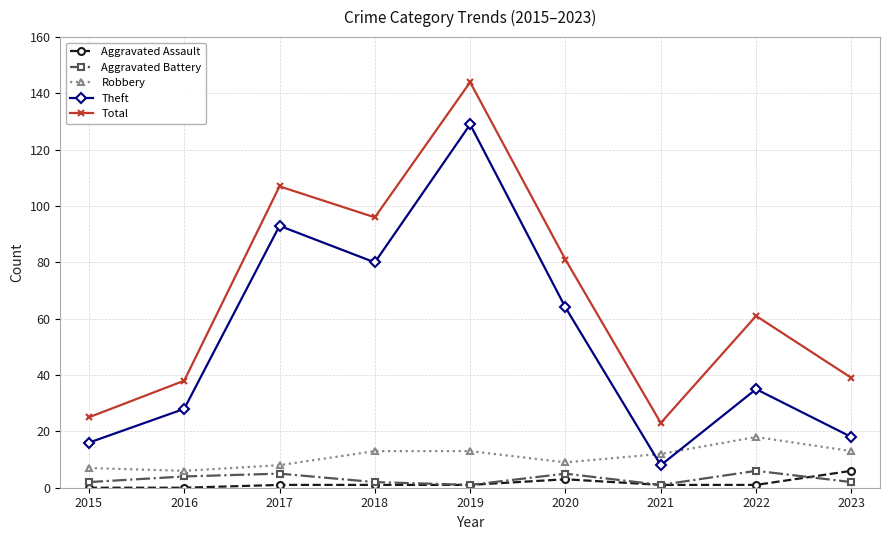

True or false: Robbery and Total intersect in this chart.

False